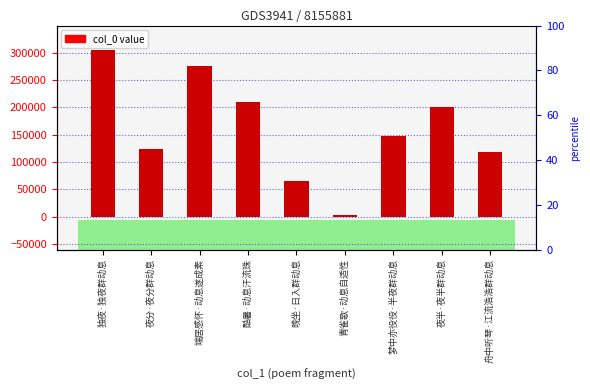

What is the maximum value shown in the chart?

304042